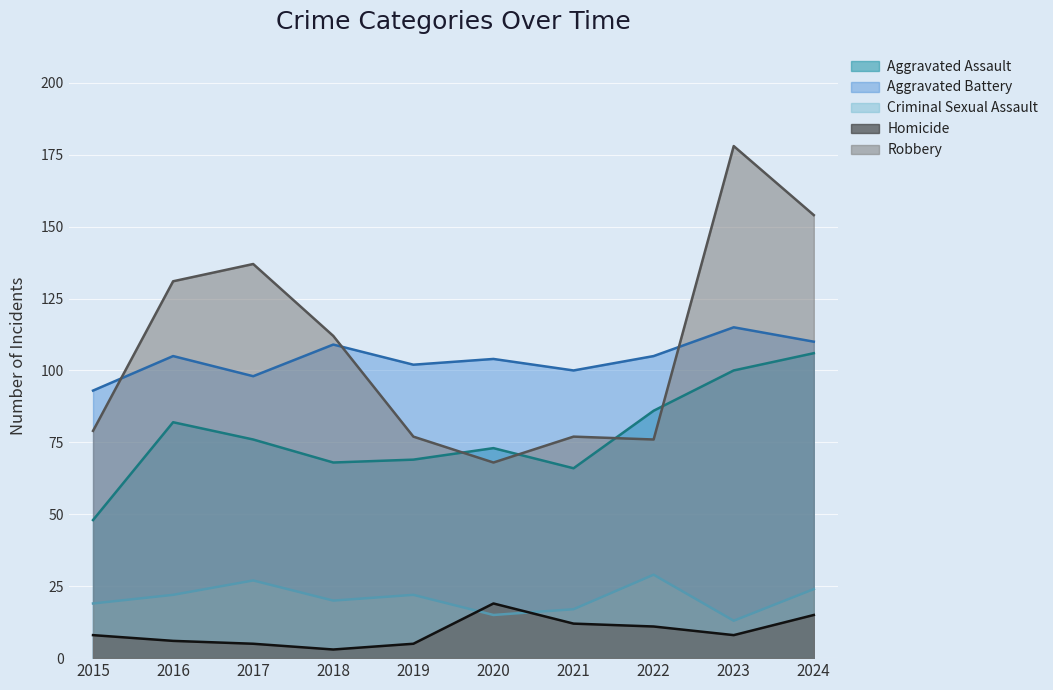

Which has a higher value, 2022 or 2018?

2022